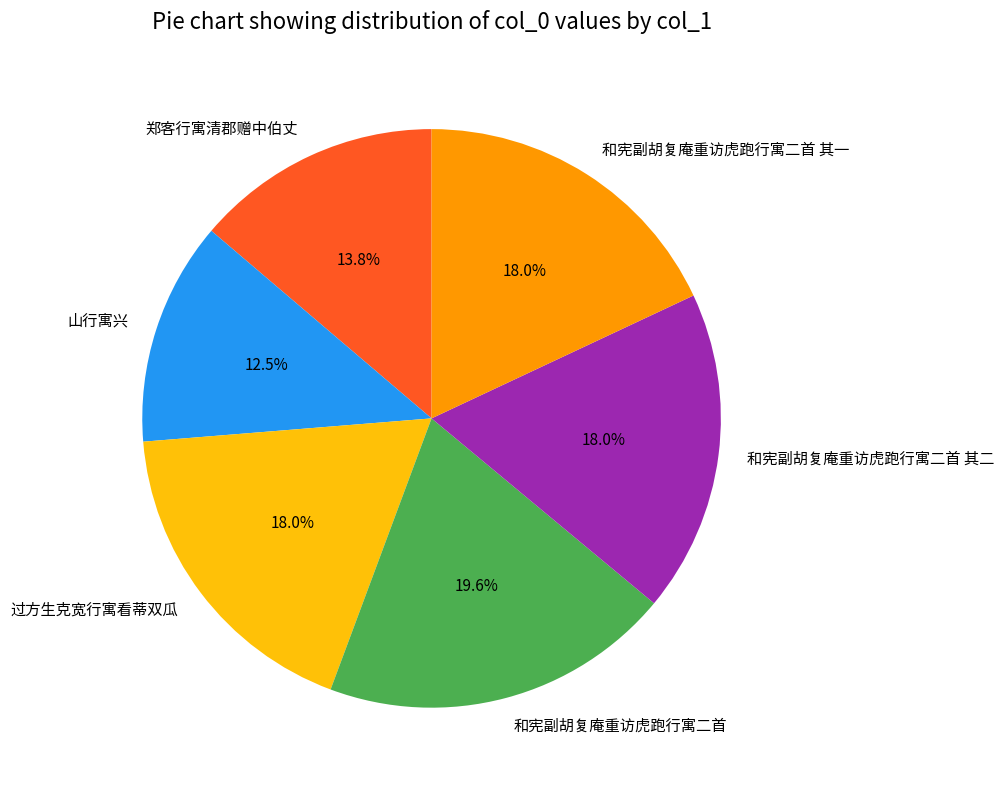

Does any single category account for the majority?

No